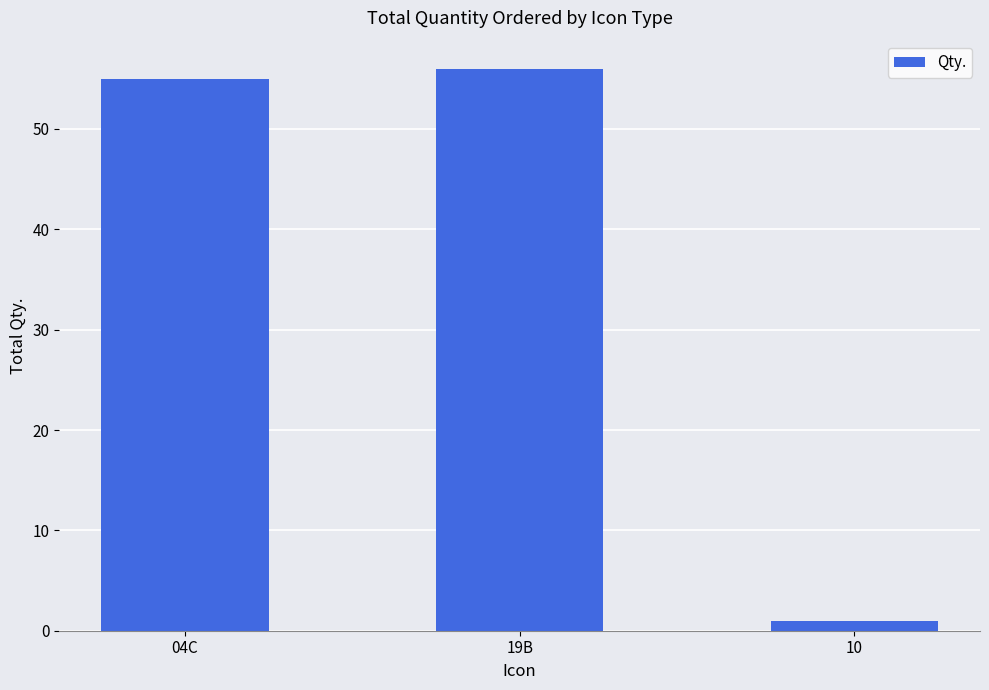

Reading left to right, list all the values displayed in this chart.

04C=55	19B=56	10=1